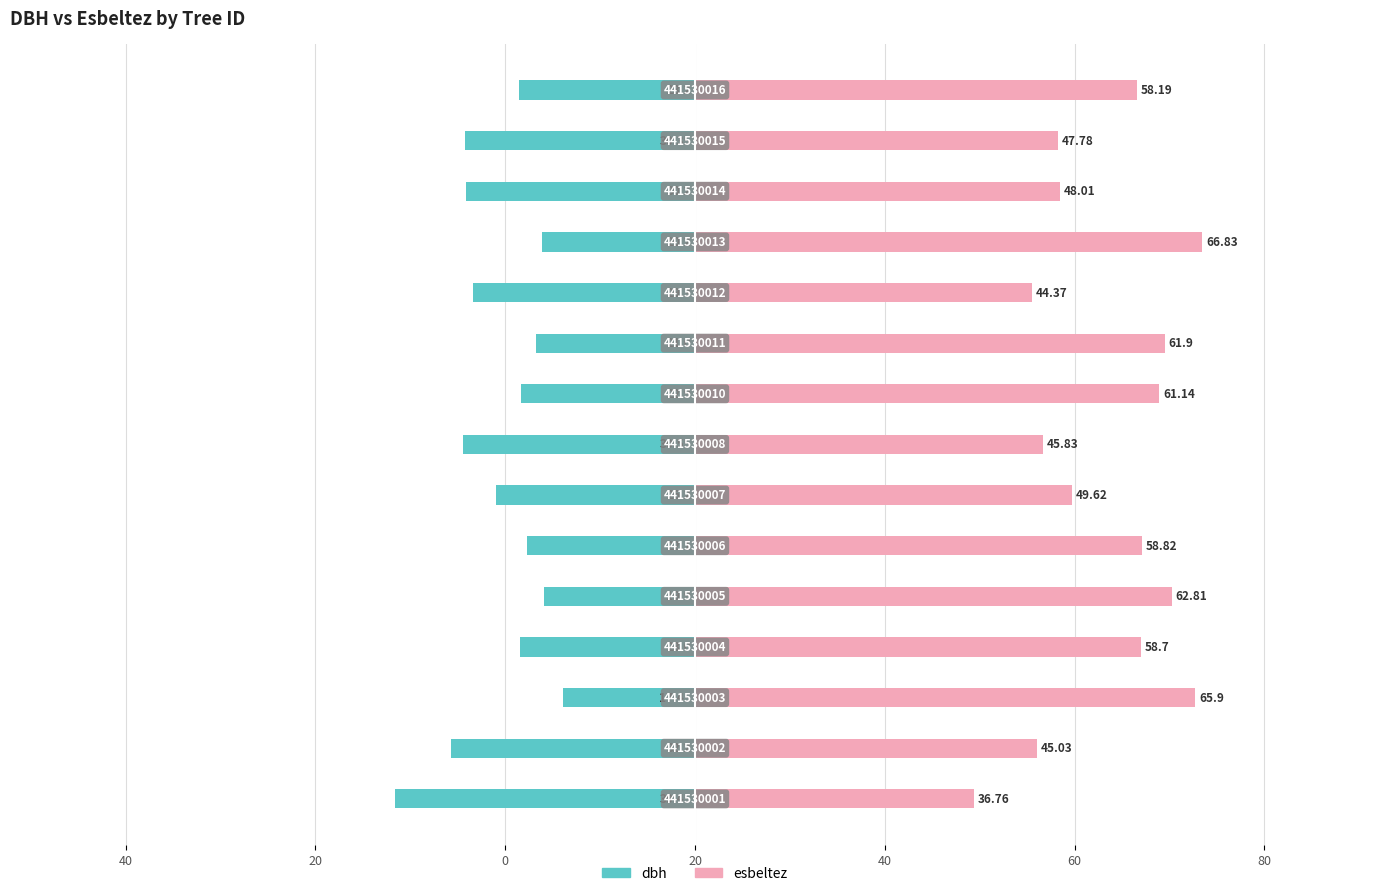

The dbh series shows -4.8 at 20. True or false?

False